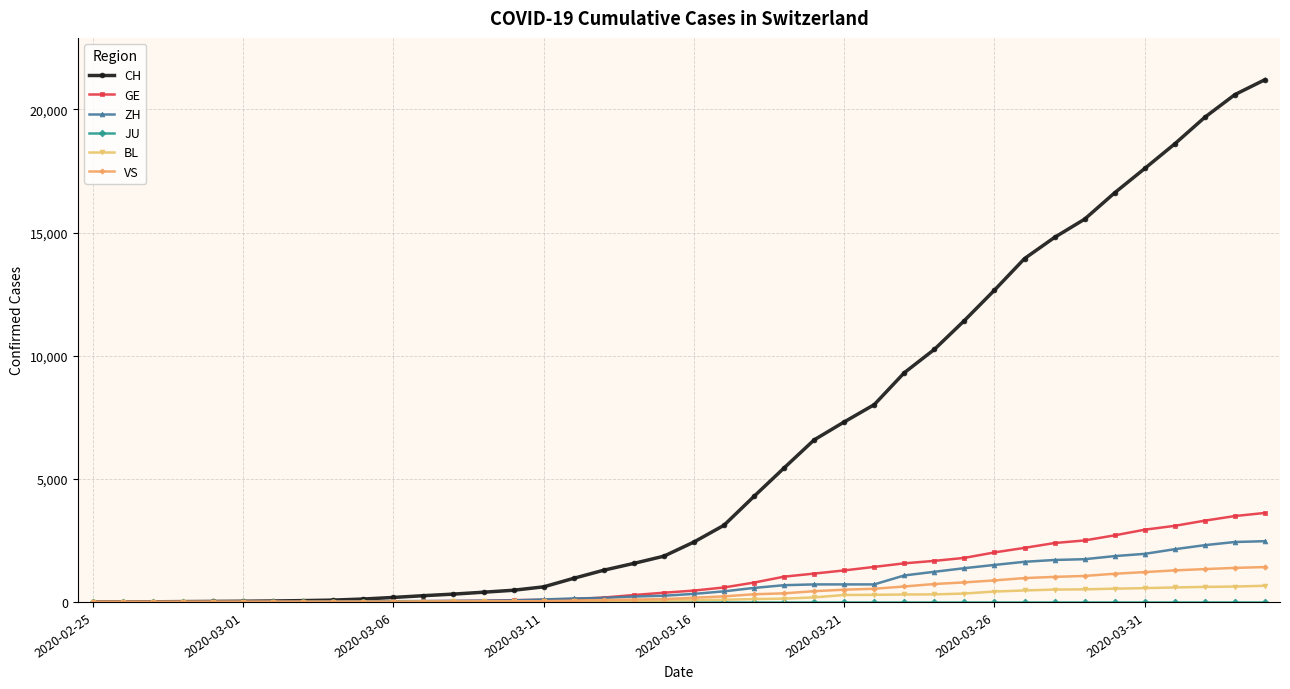

What is the maximum value shown in the chart?

21211